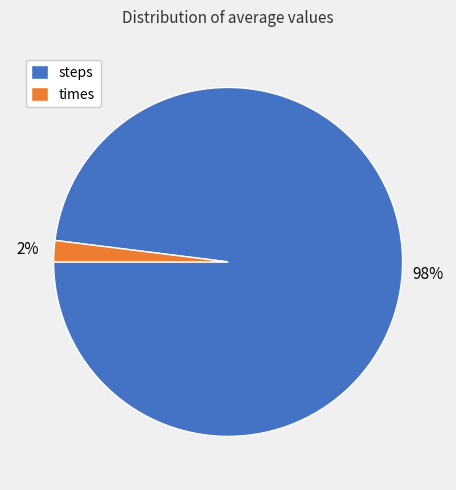

Between times and steps, which is larger?

steps